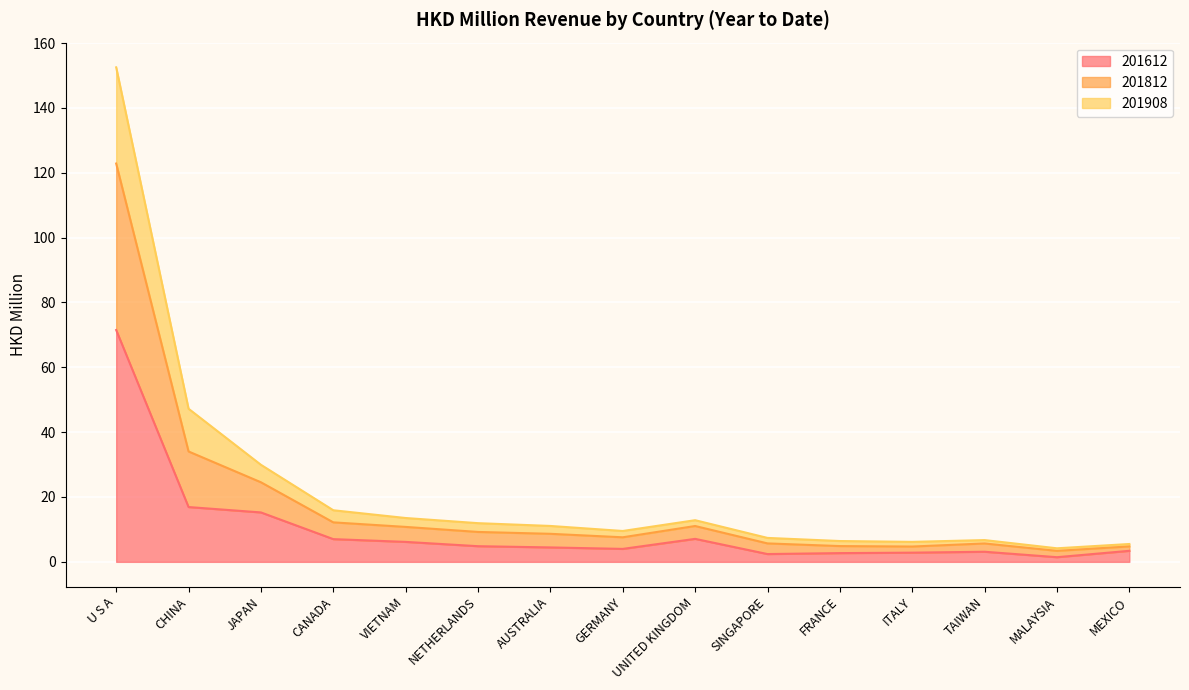

How many interior local valleys does the 201908 series have?

3